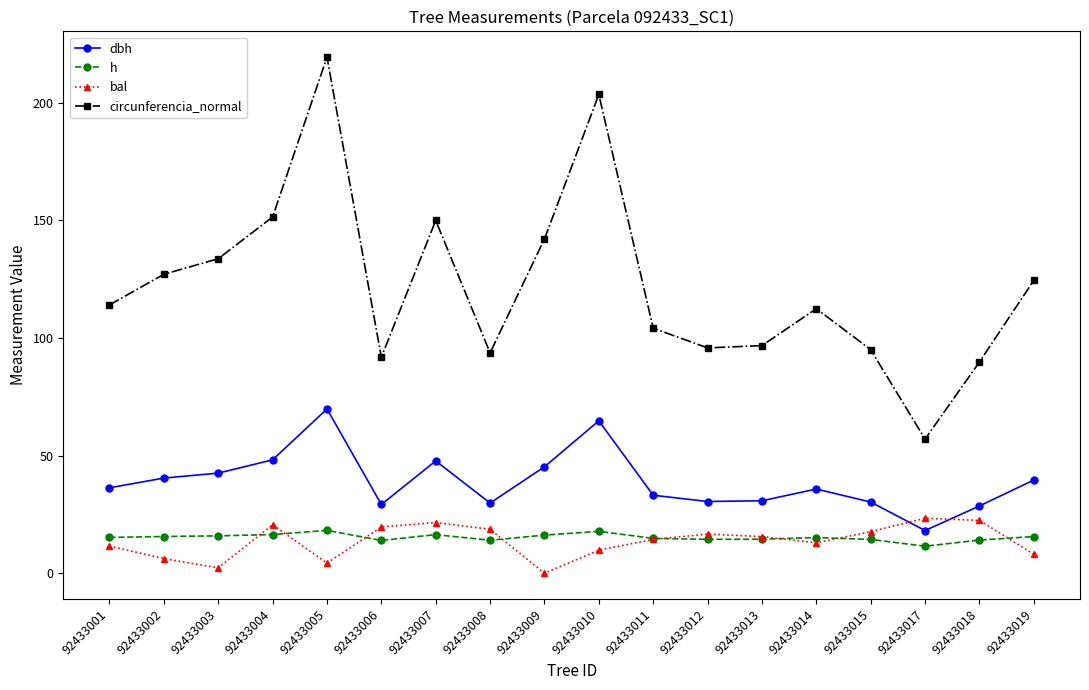

List the series in order of their peak value, lowest first.

h, bal, dbh, circunferencia_normal